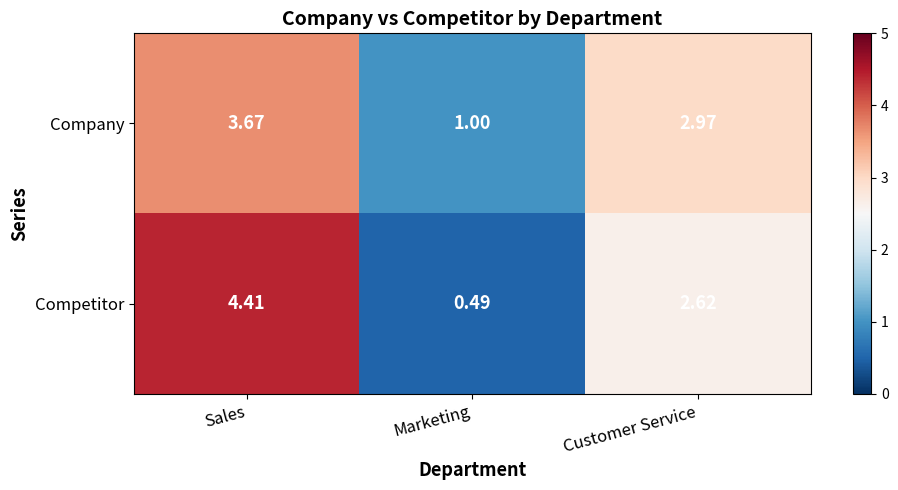

Which category has the highest value across all series?

Sales